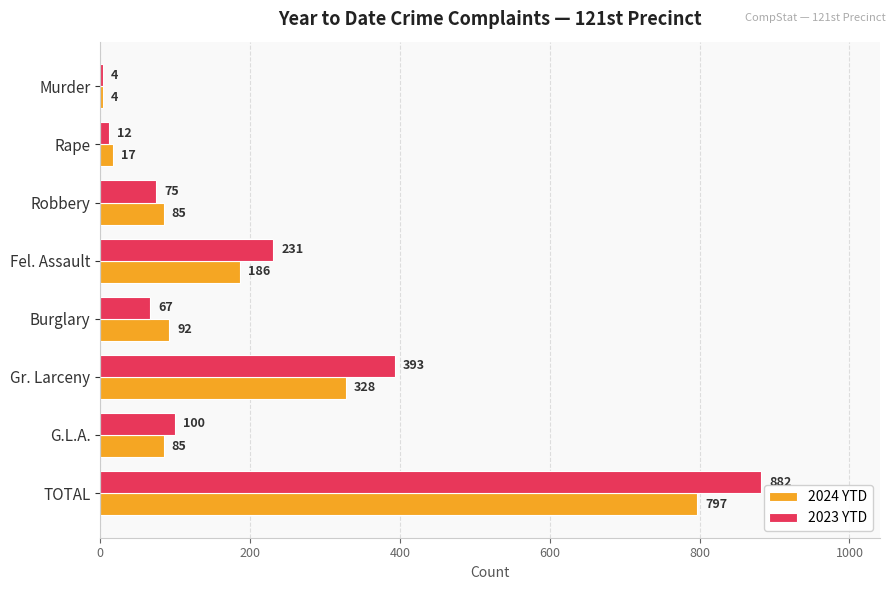

What is the total value across all series at TOTAL?

1679